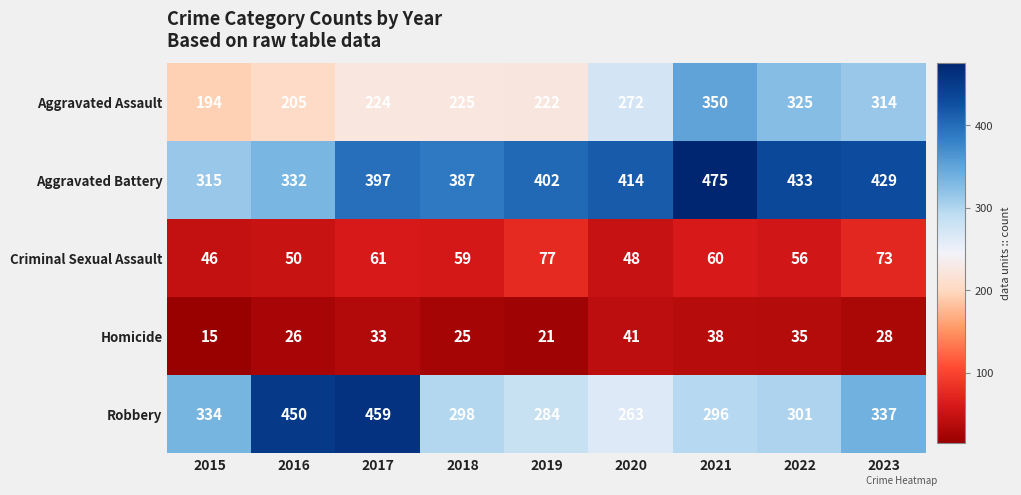

How many distinct data groups are displayed?

5